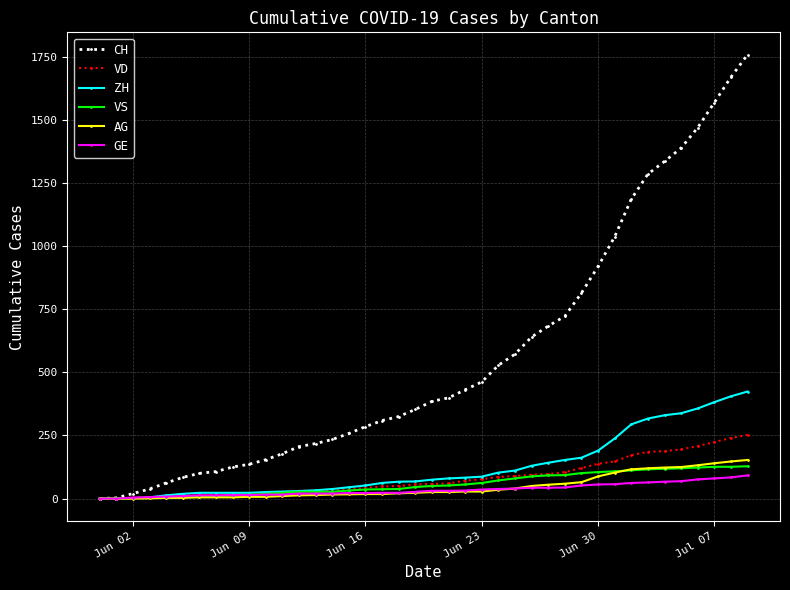

How many lines are shown in the chart?

6